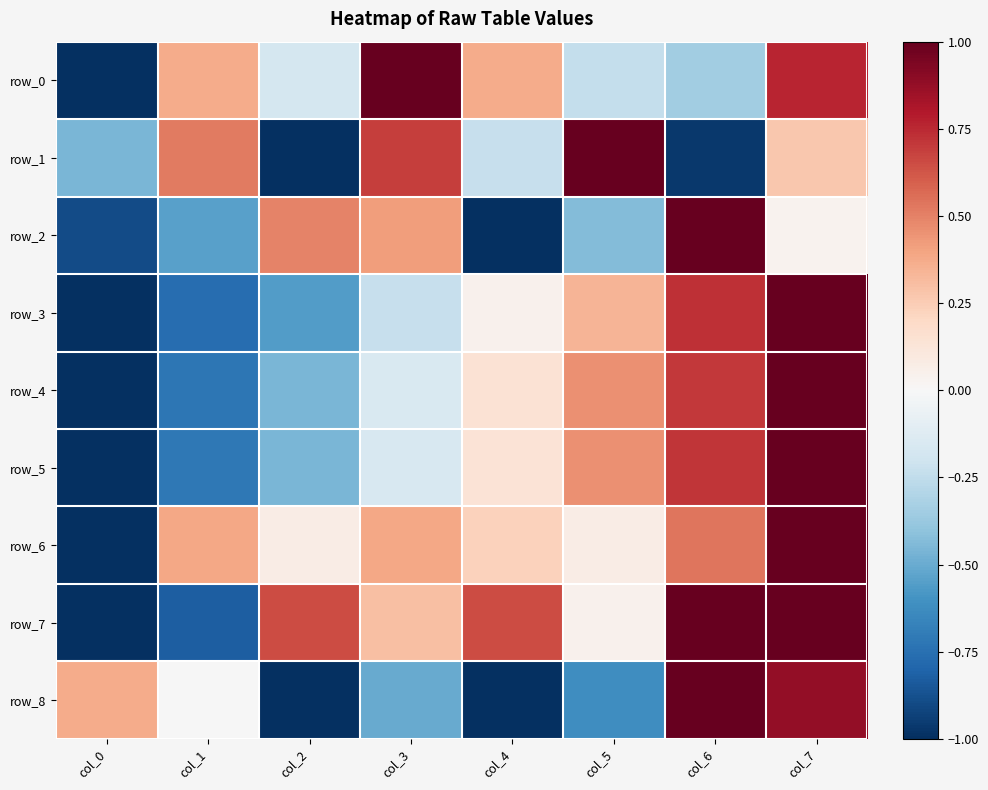

What is the spread (max minus min) of values at col_5?

1.6